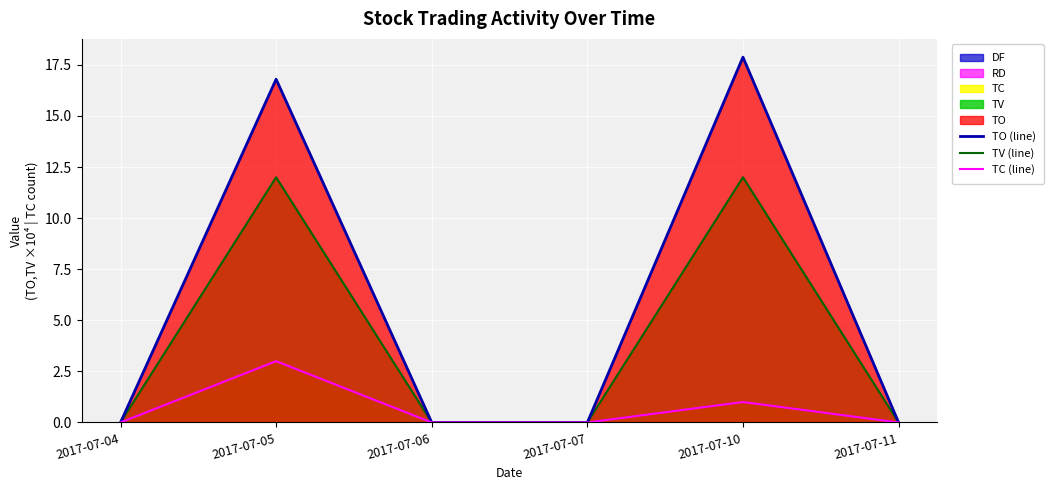

Rank the categories by TC (line) value from lowest to highest.

2017-07-04, 2017-07-06, 2017-07-07, 2017-07-11, 2017-07-10, 2017-07-05